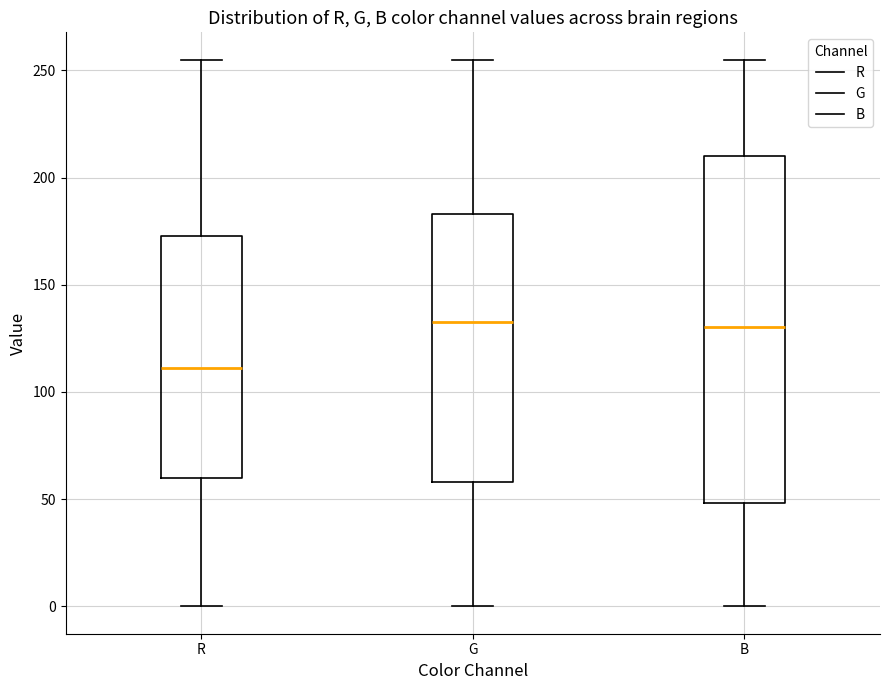

Reading left to right, read every box against the y-axis: the position of its median line, the range the box covers, and the ends of its whiskers. The values are not printed on the chart, so give them approximately, as read against the axis.

R: median 110, box 60 to 175, whiskers 0 to 255
G: median 135, box 60 to 185, whiskers 0 to 255
B: median 130, box 50 to 210, whiskers 0 to 255